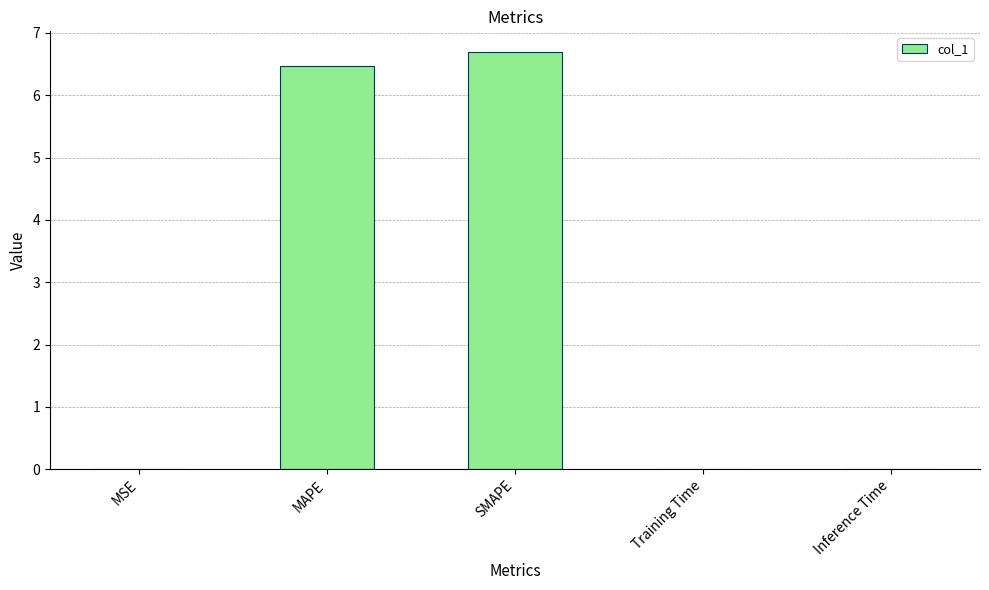

What is the change in value from MAPE to SMAPE?

+0.2